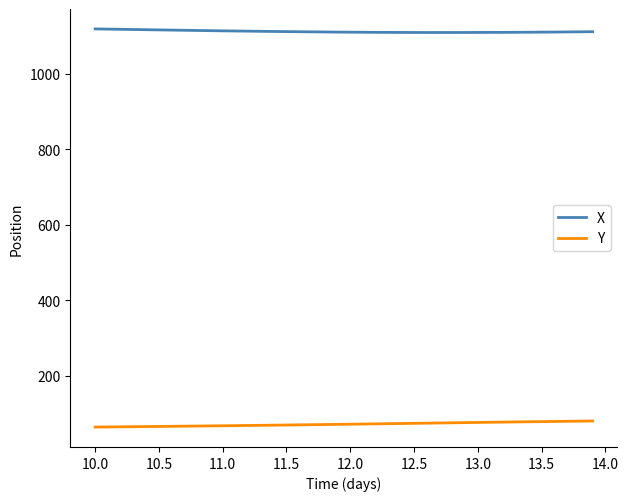

List the series in order of their overall mean, lowest first.

Y, X